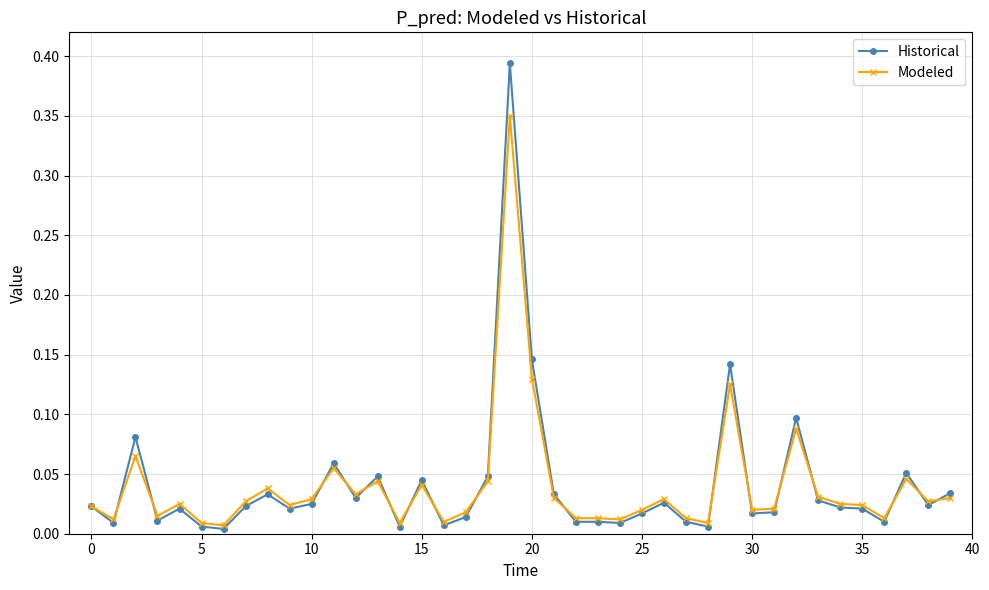

How many lines are shown in the chart?

2